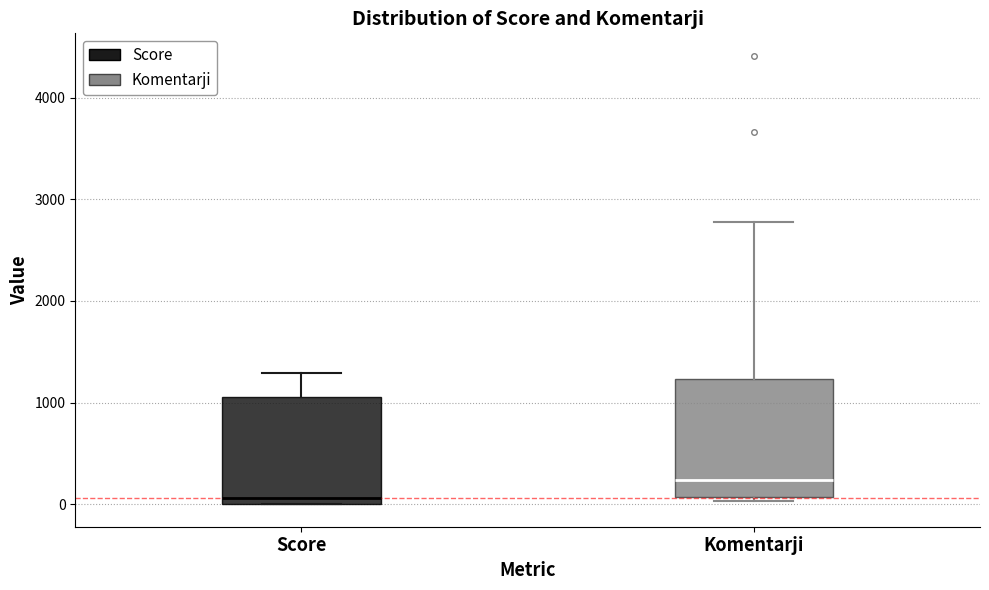

Reading left to right, transcribe this box plot: for each box, give where its median line is, the range the box spans, and where its two whiskers end, as read against the y-axis. The values are not printed on the chart, so give them approximately, as read against the axis.

Score: median 100, box 0 to 1100, whiskers 0 to 1300
Komentarji: median 200, box 100 to 1200, whiskers 0 to 2800